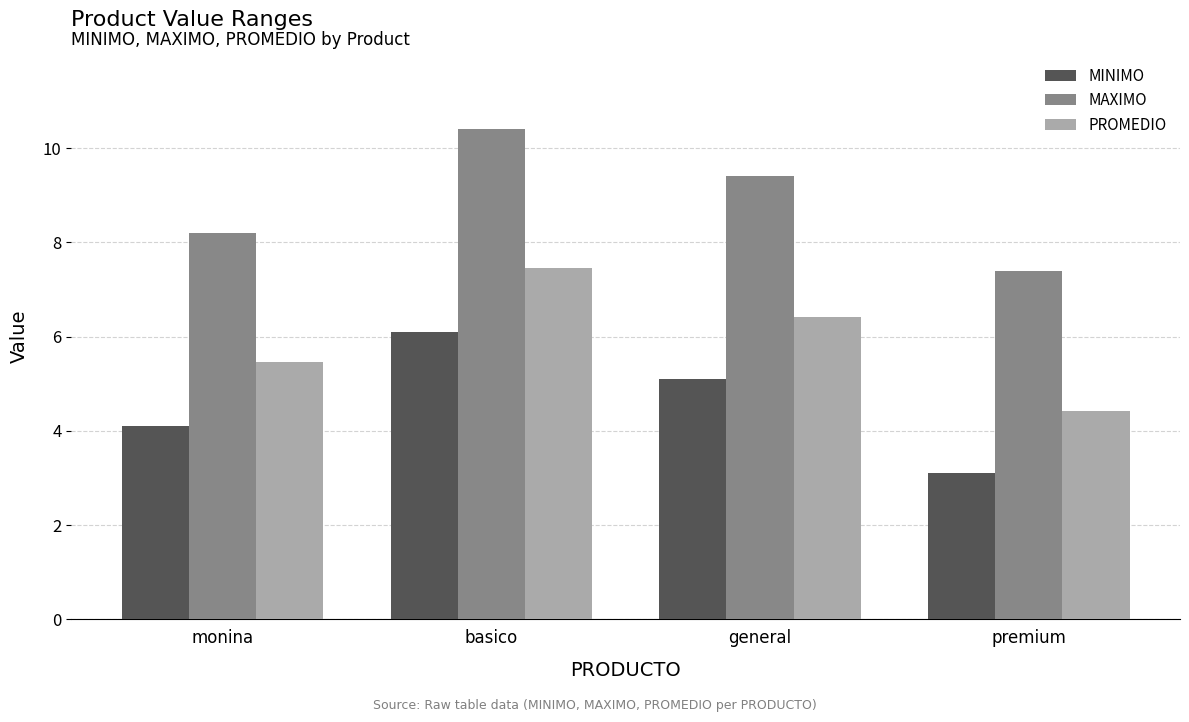

What is the spread (max minus min) of values at monina?

4.1